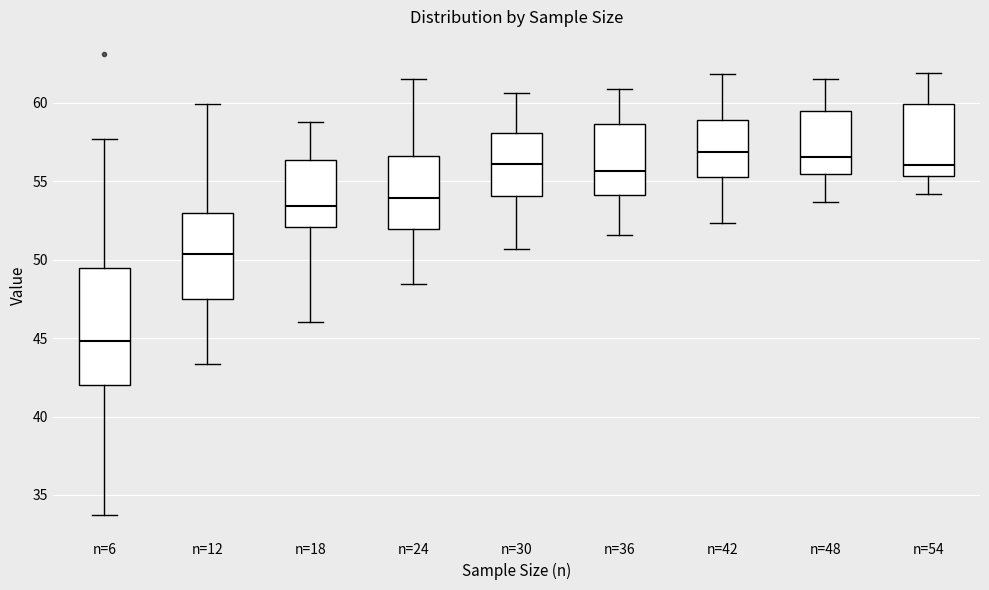

Reading left to right, read every box against the y-axis: the position of its median line, the range the box covers, and the ends of its whiskers. The values are not printed on the chart, so give them approximately, as read against the axis.

n=6: median 45.0, box 42.0 to 49.5, whiskers 33.5 to 57.5
n=12: median 50.5, box 47.5 to 53.0, whiskers 43.5 to 60.0
n=18: median 53.5, box 52.0 to 56.5, whiskers 46.0 to 59.0
n=24: median 54.0, box 52.0 to 56.5, whiskers 48.5 to 61.5
n=30: median 56.0, box 54.0 to 58.0, whiskers 50.5 to 60.5
n=36: median 55.5, box 54.0 to 58.5, whiskers 51.5 to 61.0
n=42: median 57.0, box 55.5 to 59.0, whiskers 52.5 to 62.0
n=48: median 56.5, box 55.5 to 59.5, whiskers 53.5 to 61.5
n=54: median 56.0, box 55.5 to 60.0, whiskers 54.0 to 62.0